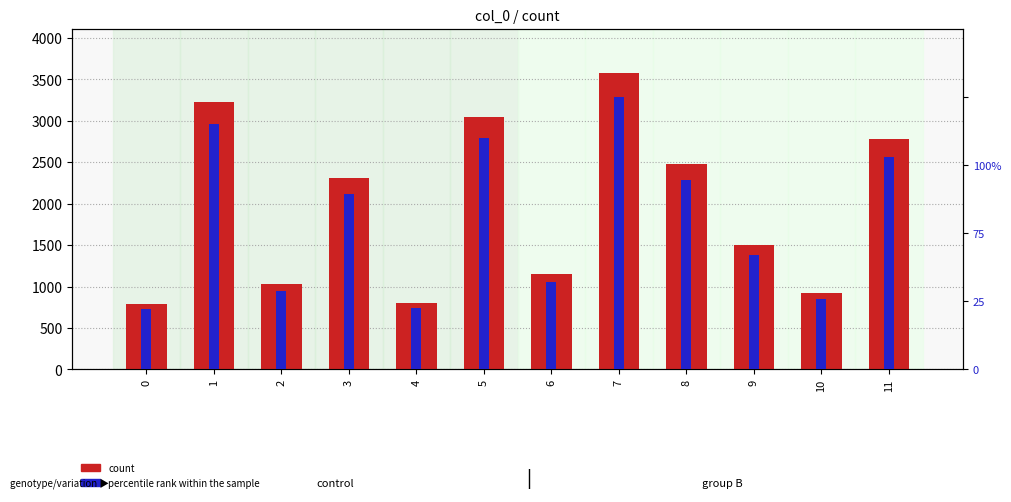

Rank the categories by count value from lowest to highest.

0, 4, 10, 2, 6, 9, 3, 8, 11, 5, 1, 7